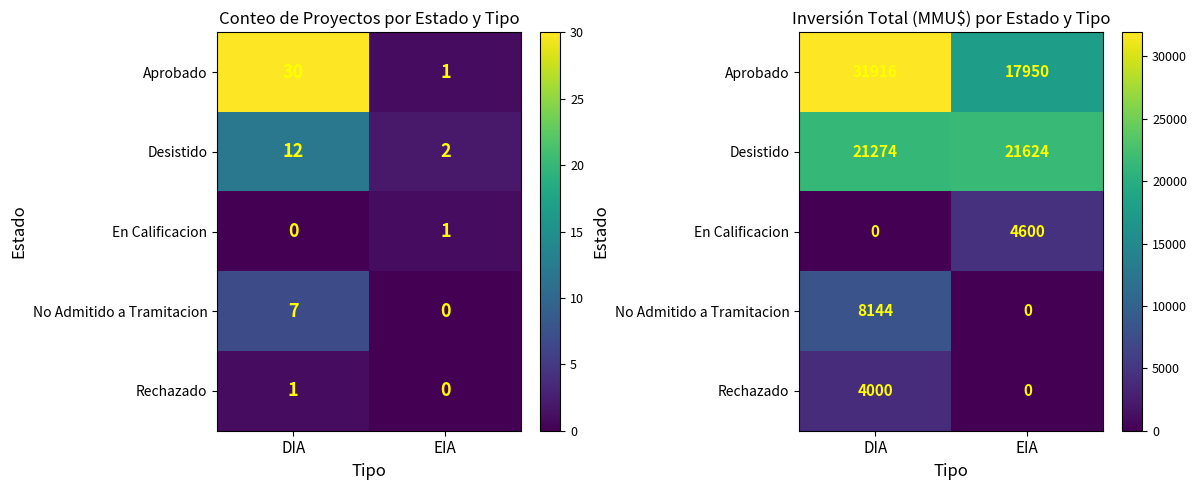

How many Rechazado values are between 0 and 4000?

2